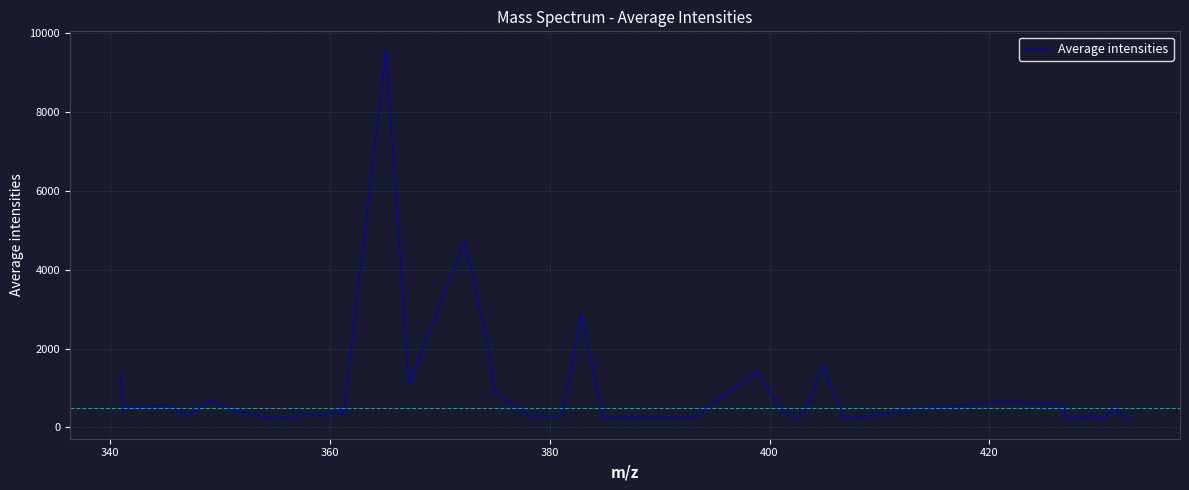

What is the difference between the maximum and minimum values?

9388.2